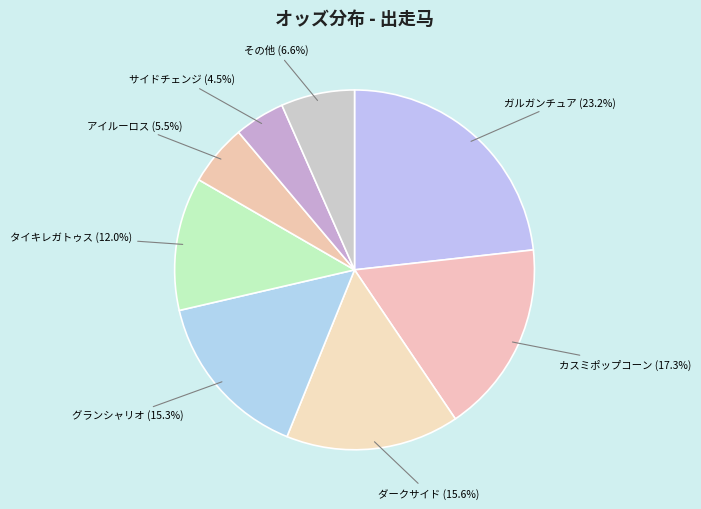

Does サイドチェンジ represent more than half of the total?

No